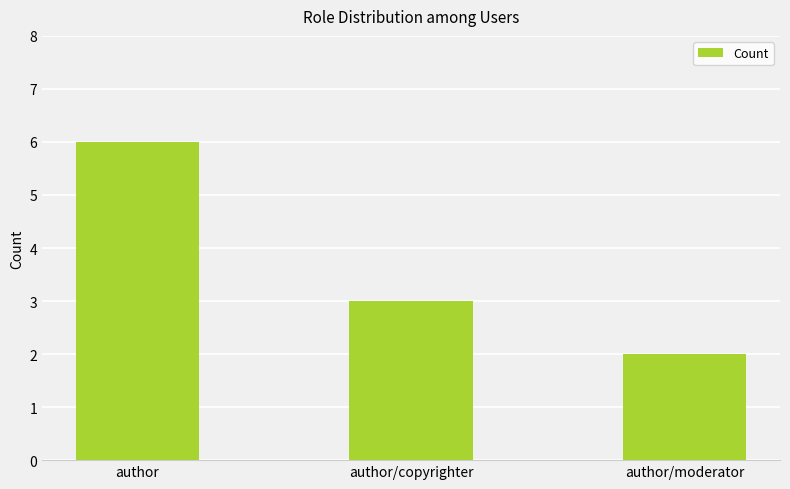

Rank the categories by value from highest to lowest.

author, author/copyrighter, author/moderator